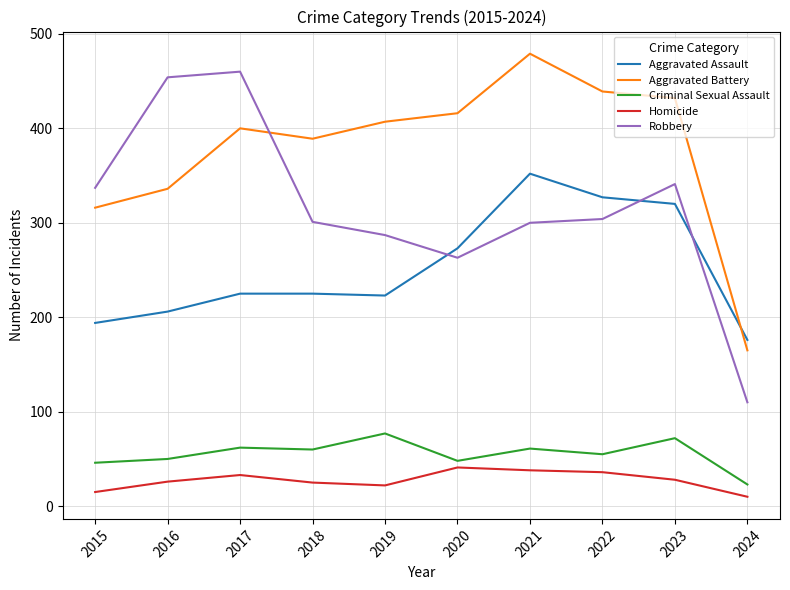

How many times do Aggravated Battery and Aggravated Assault cross each other?

1